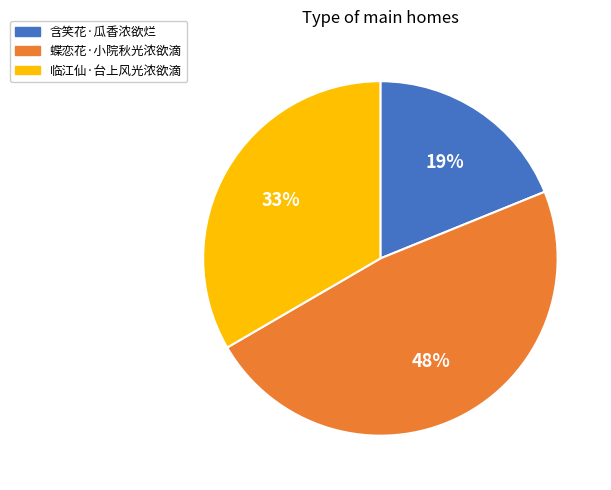

Is it true that 临江仙·台上风光浓欲滴 is 33% of the pie?

True